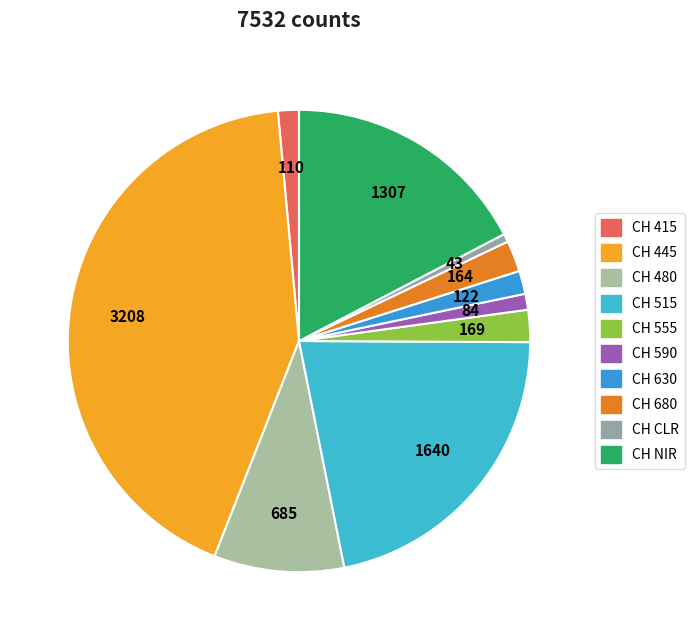

To the nearest percent, what is the average slice percentage?

10%